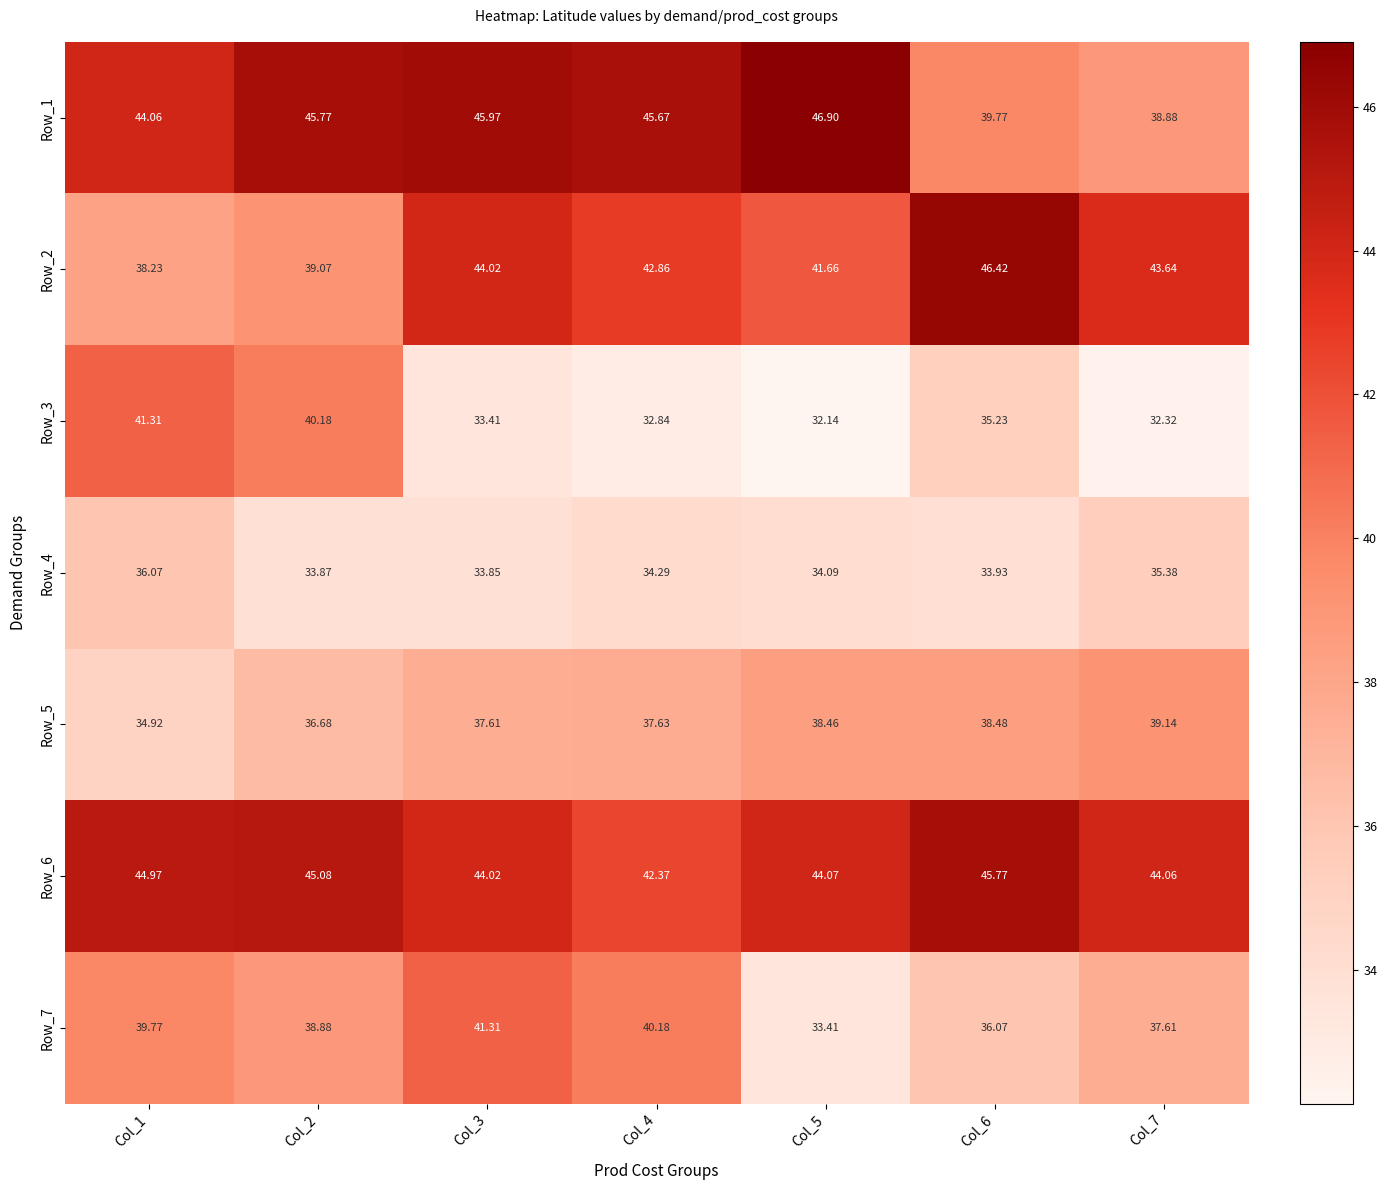

At Col_6, list the series in order from largest to smallest.

Row_2, Row_6, Row_1, Row_5, Row_7, Row_3, Row_4